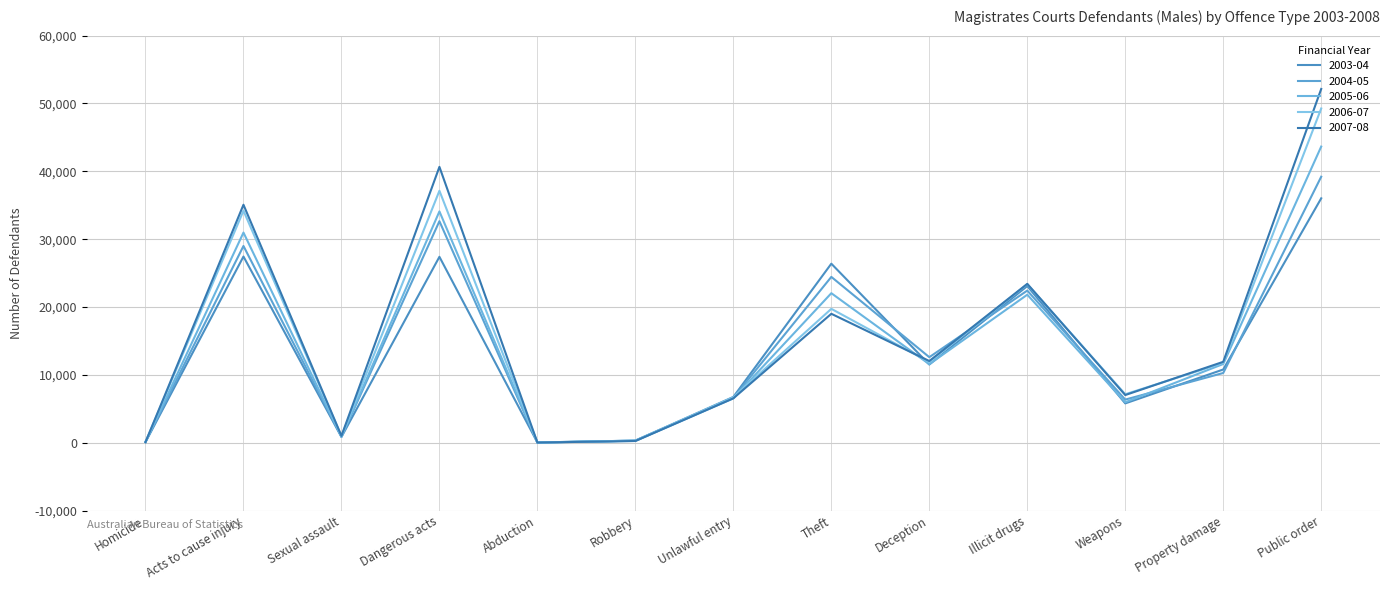

Is it true that 2004-05 equals 43169 at Acts to cause injury?

False